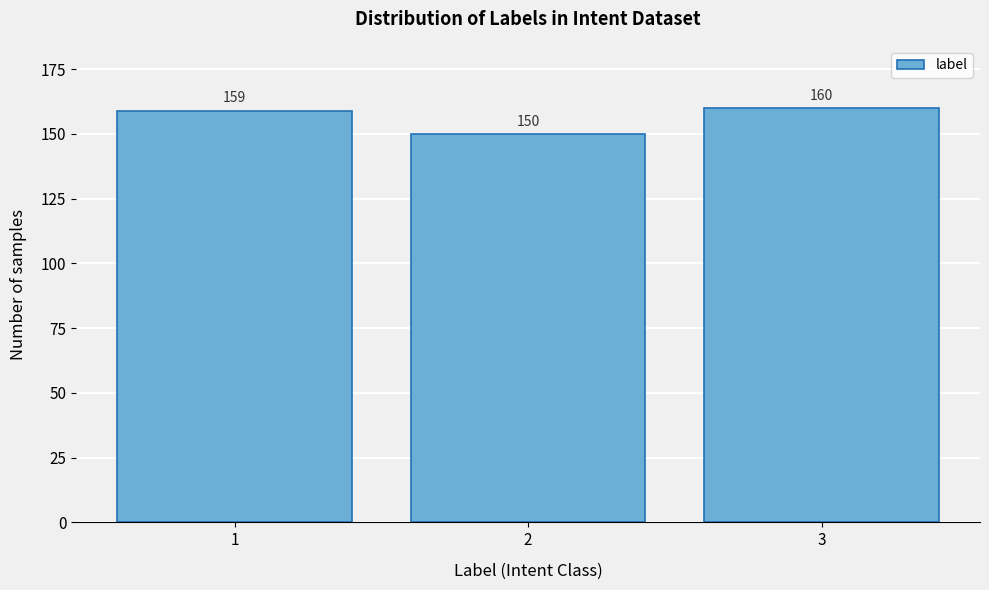

Reading left to right, transcribe all the data shown in this chart.

1=159	2=150	3=160